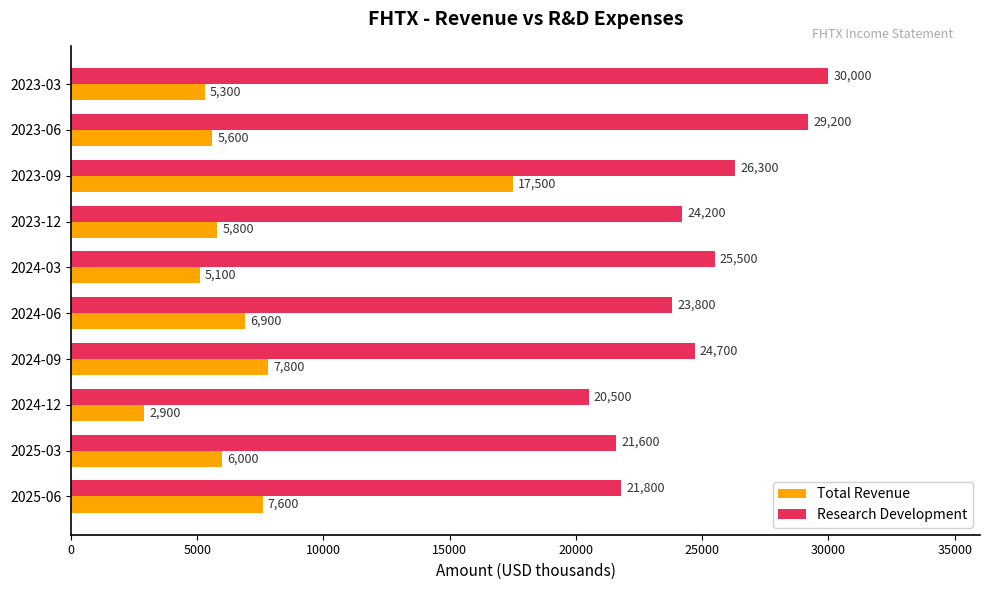

At which category is the sum across all series the highest?

2023-09